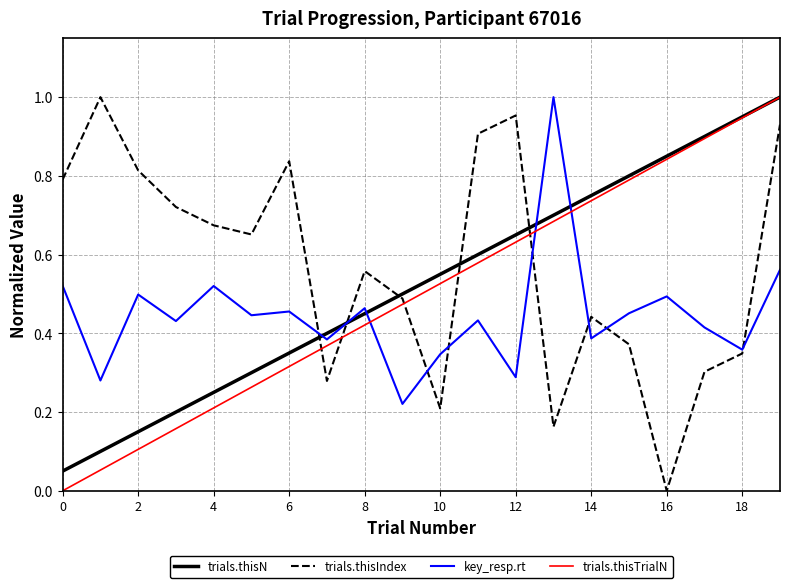

Which series has the largest total across all categories?

trials.thisIndex